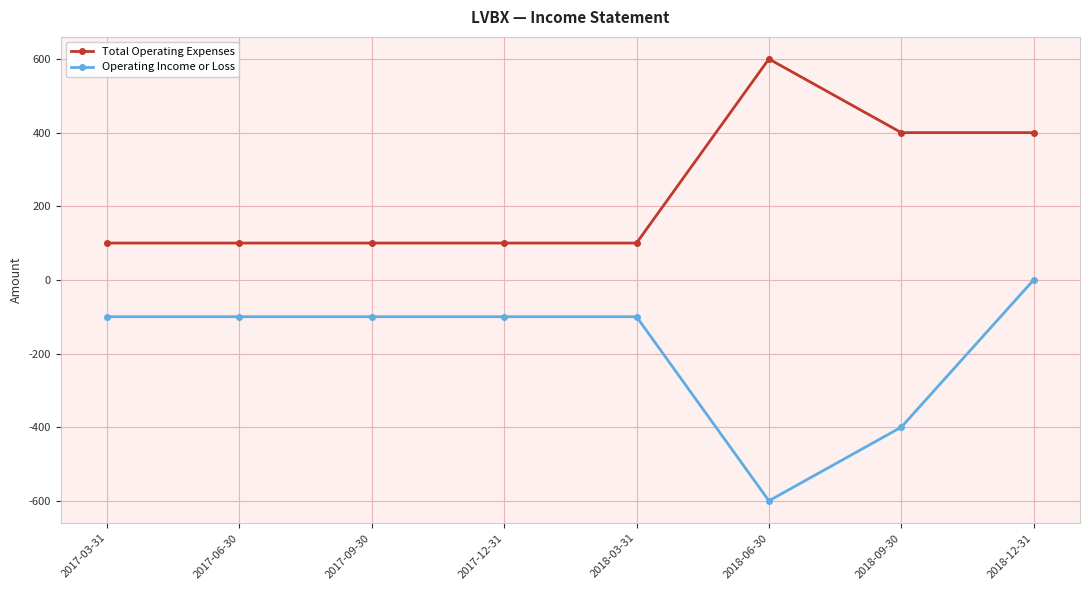

Which category has the highest value in the Operating Income or Loss series?

2018-12-31